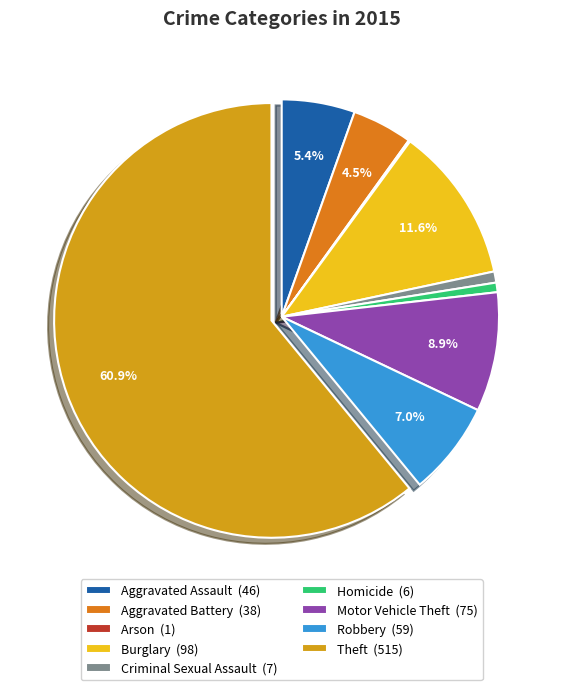

Is it true that Aggravated Assault is 18% of the pie?

False